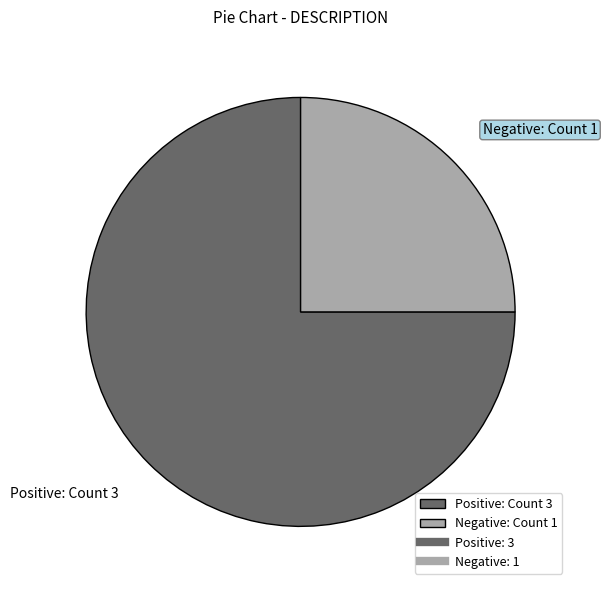

Combined, do Positive and Negative account for over 50%?

Yes